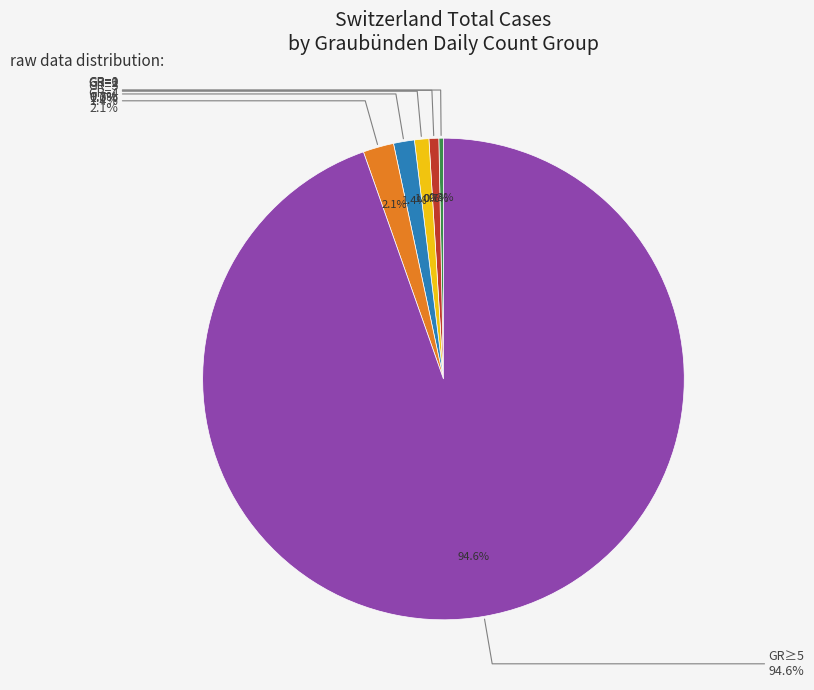

To the nearest percent, what is the combined percentage of GR=4 and GR=2?

3%